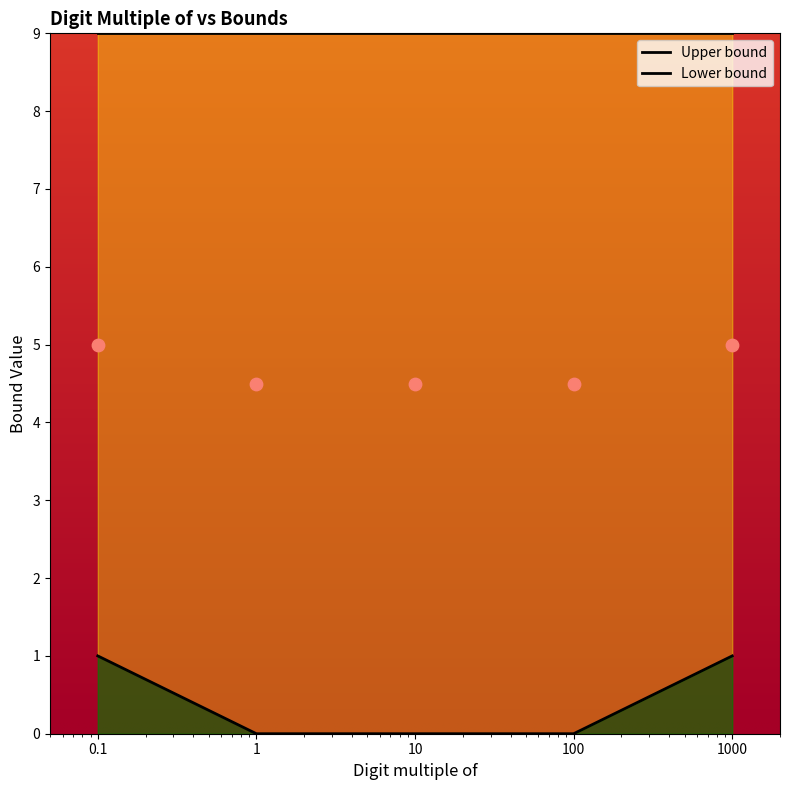

What is the change in value from 0.1 to 1?

-1